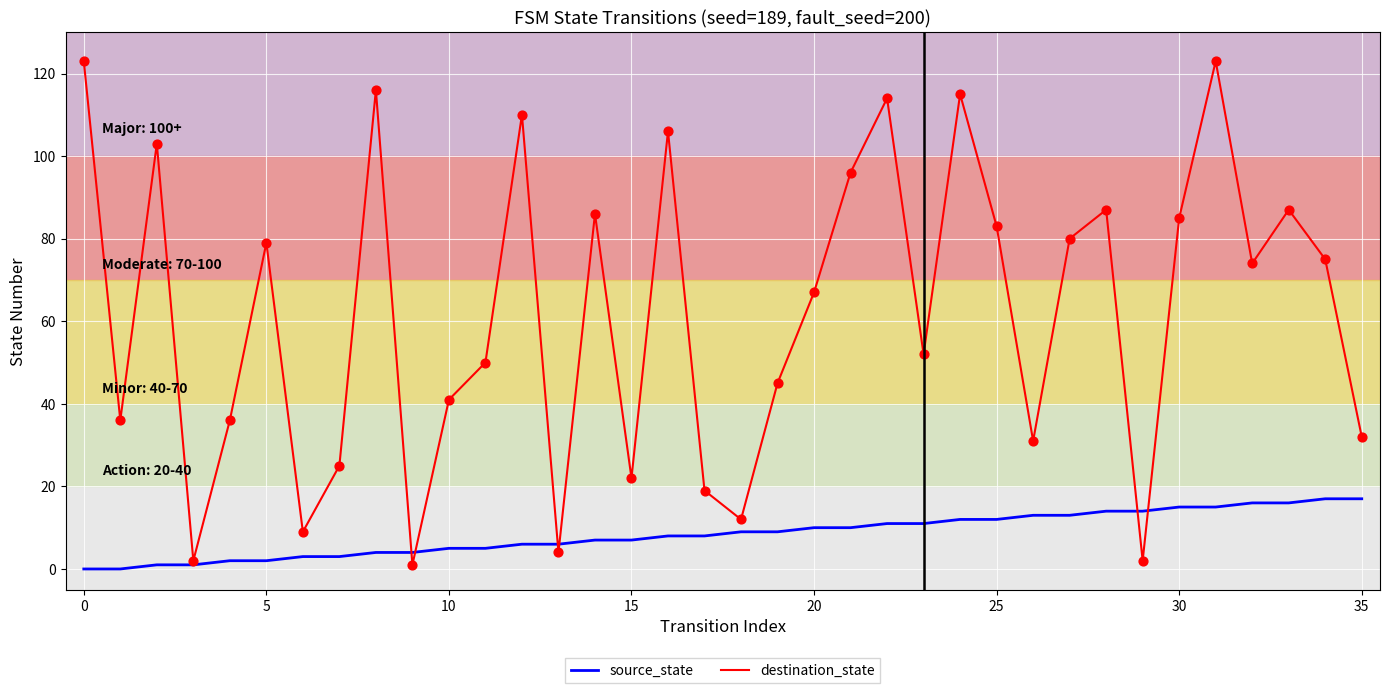

Which series has the largest range (max minus min)?

destination_state